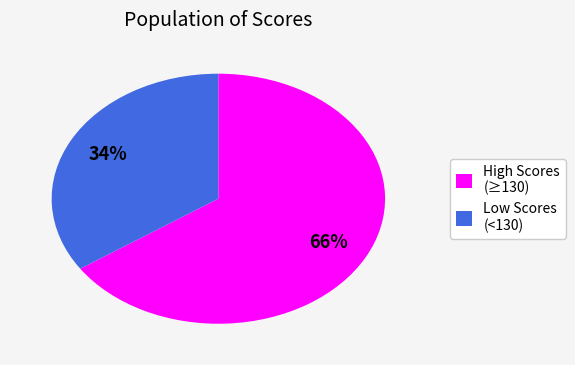

What is the ratio of the value at Low Scores (<130) to the value at High Scores (≥130)?

0.5